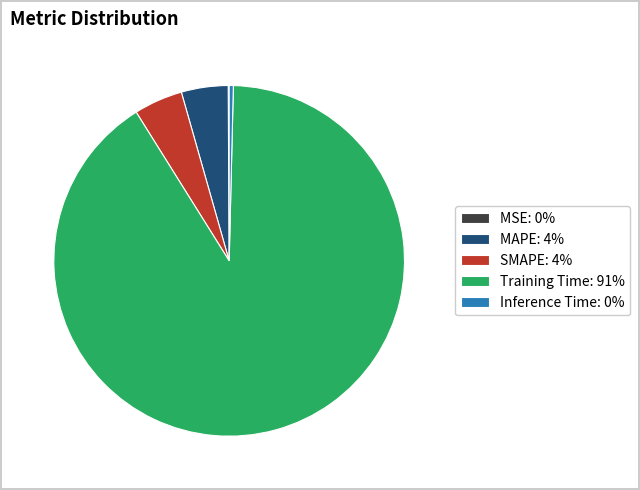

Which has a higher value, SMAPE: 4% or Training Time: 91%?

Training Time: 91%